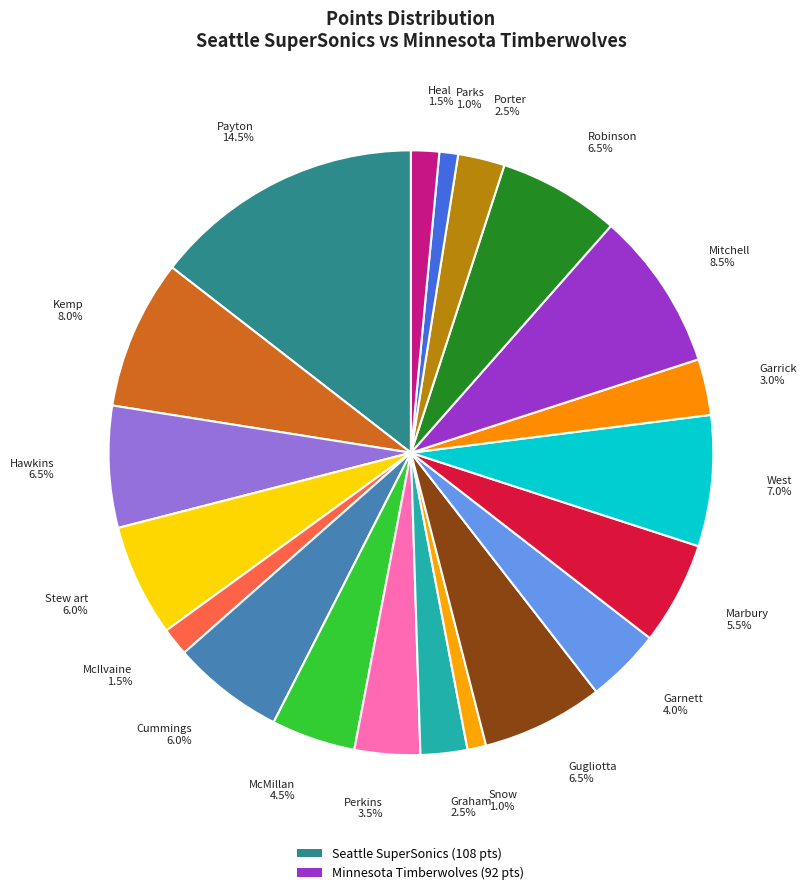

Count the number of slices in the pie.

20